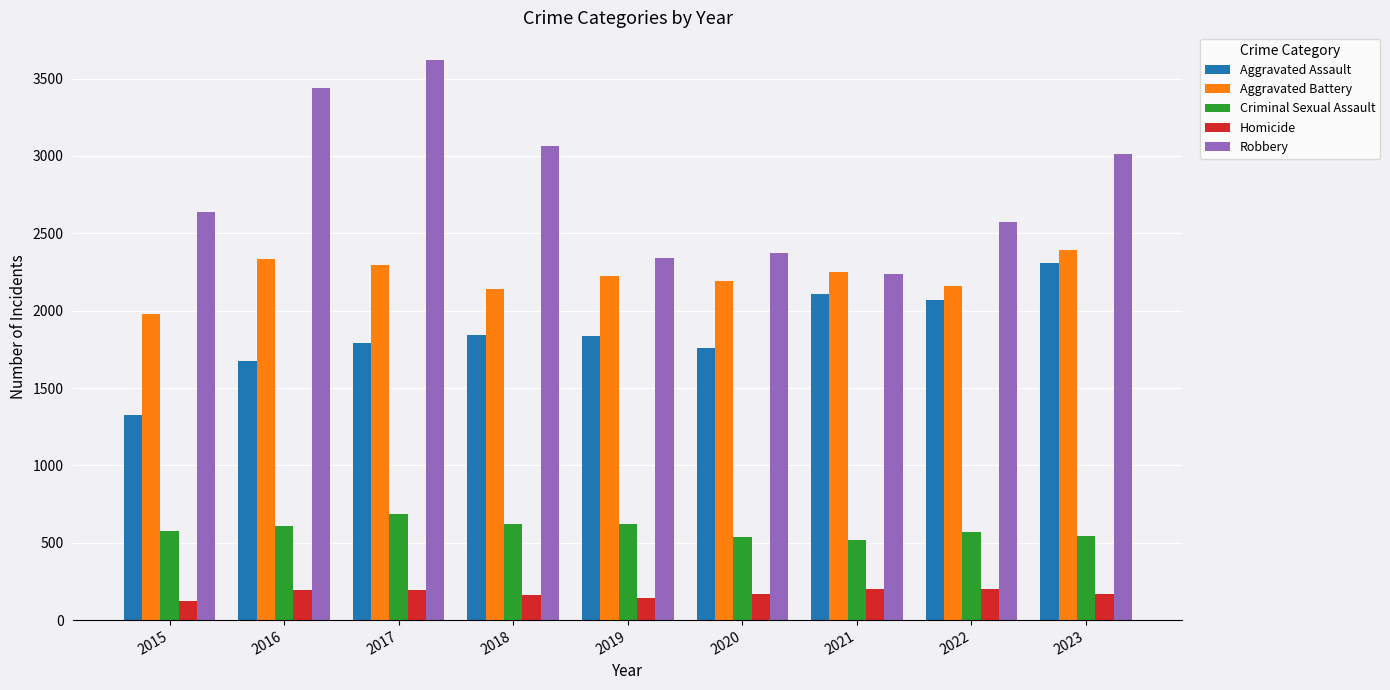

How many values in the Robbery series are below 2637?

4